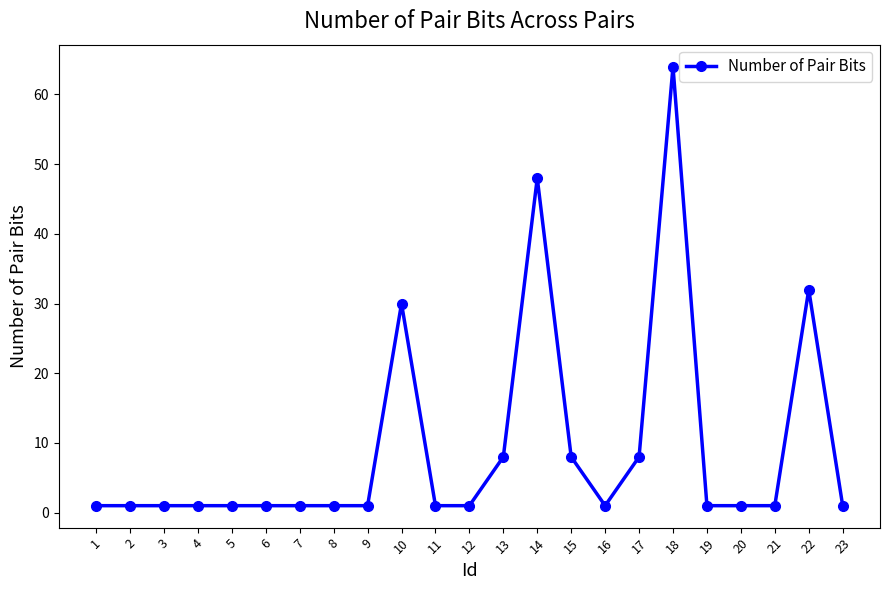

Between 22 and 15, which is larger?

22